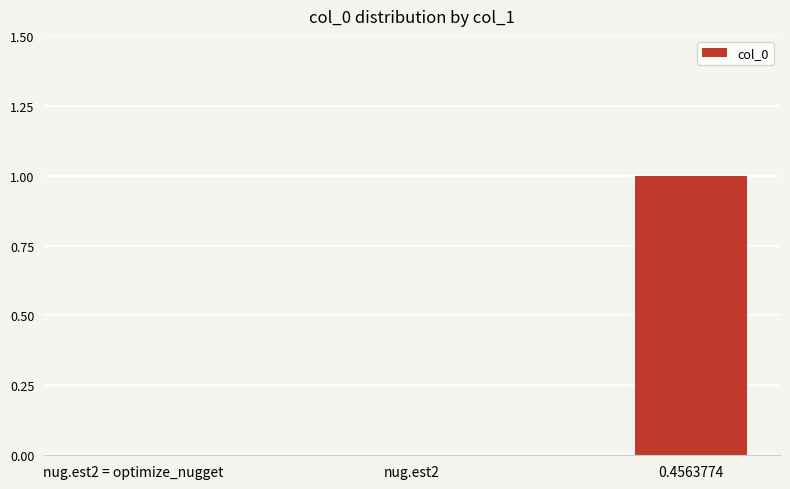

Count the number of categories in the chart.

3